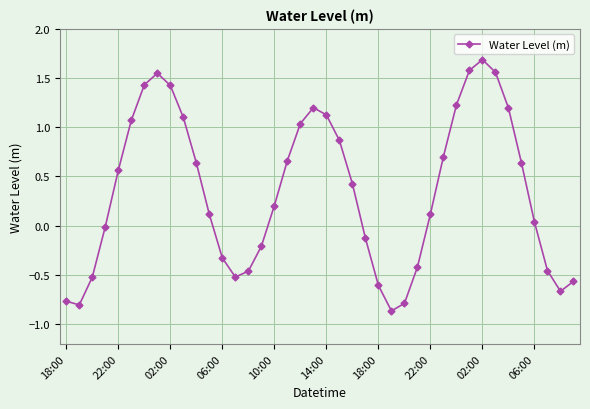

What is the value of the 17th point from the left?

0.2